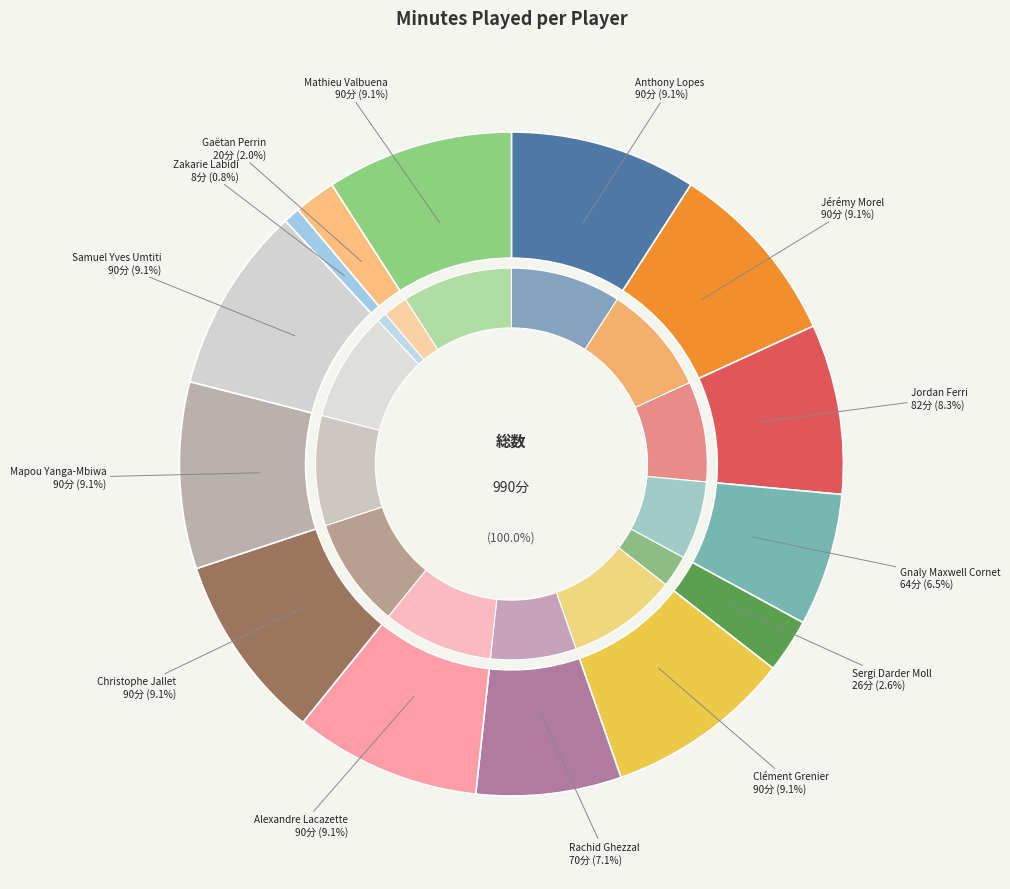

Is the sum of Zakarie Labidi and Anthony Lopes greater than half?

No